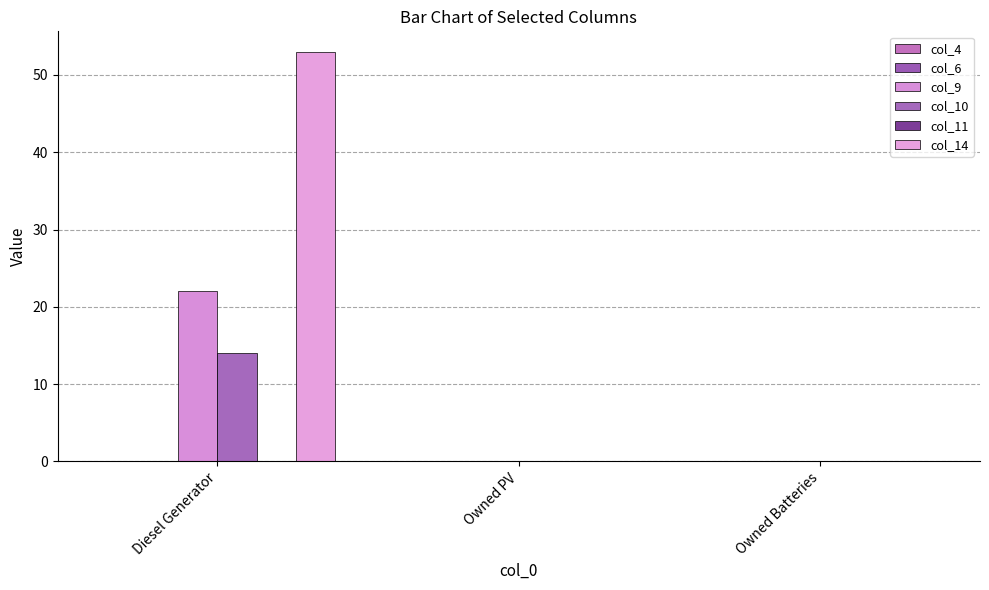

At how many categories does at least one series exceed 44?

1